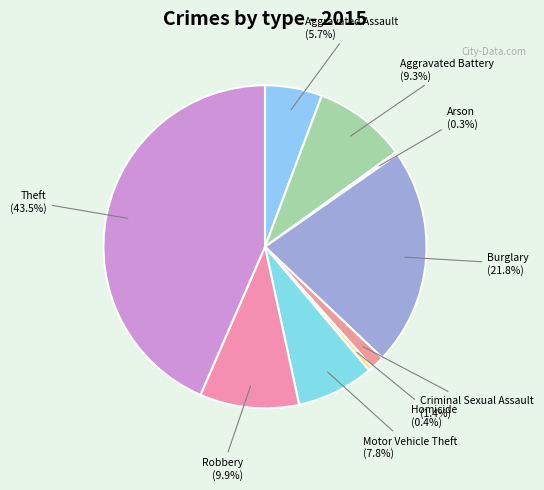

Does Homicide account for over 50% of the chart?

No